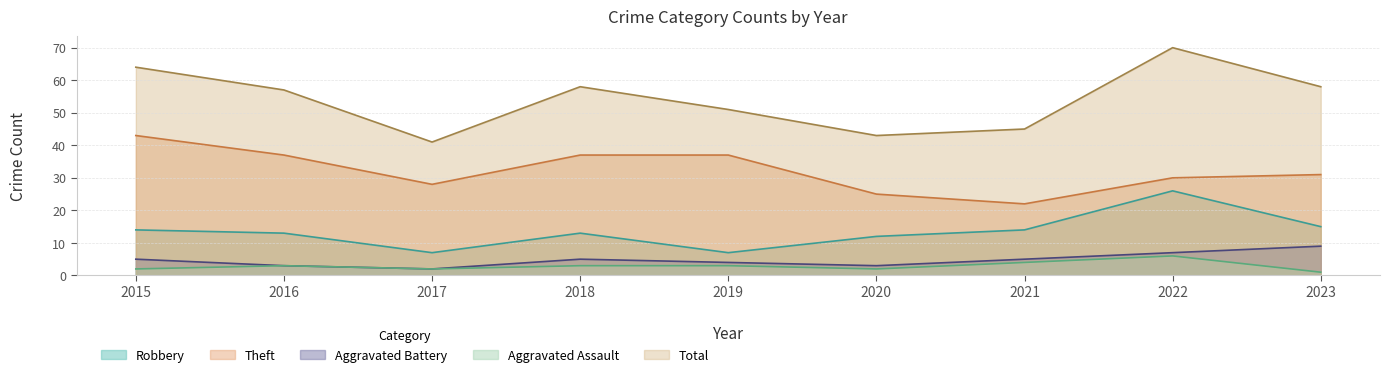

Where is the first local maximum for Robbery?

2018